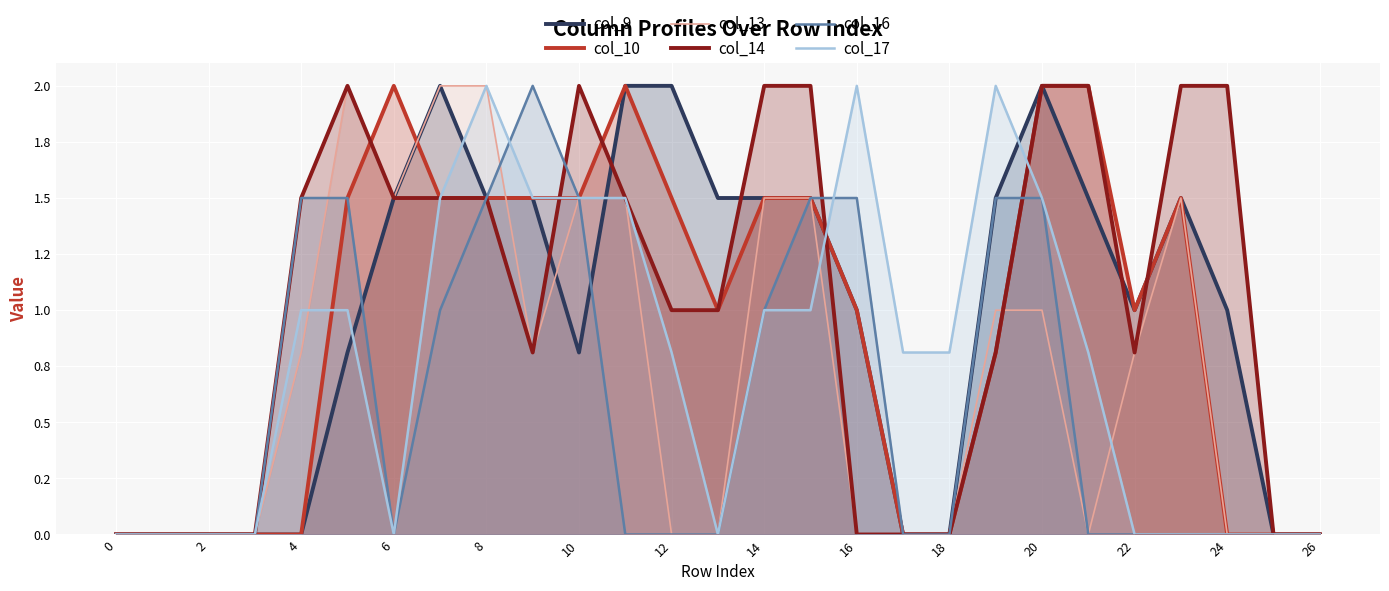

How many times do col_9 and col_13 cross each other?

3